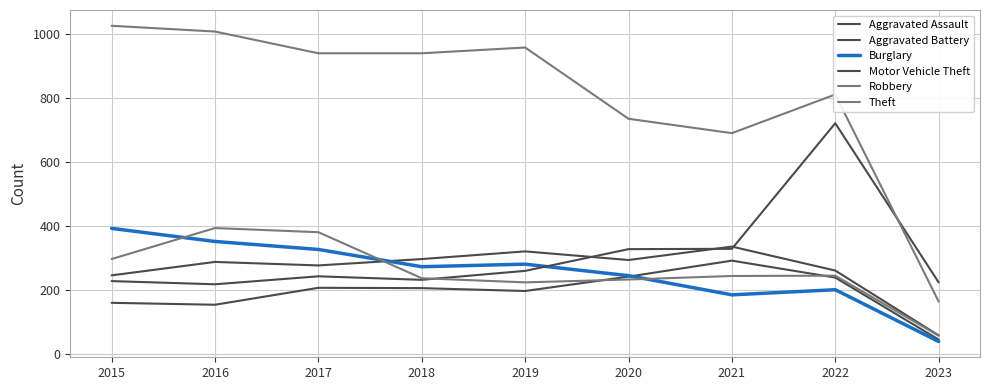

Count the number of data series in this chart.

6